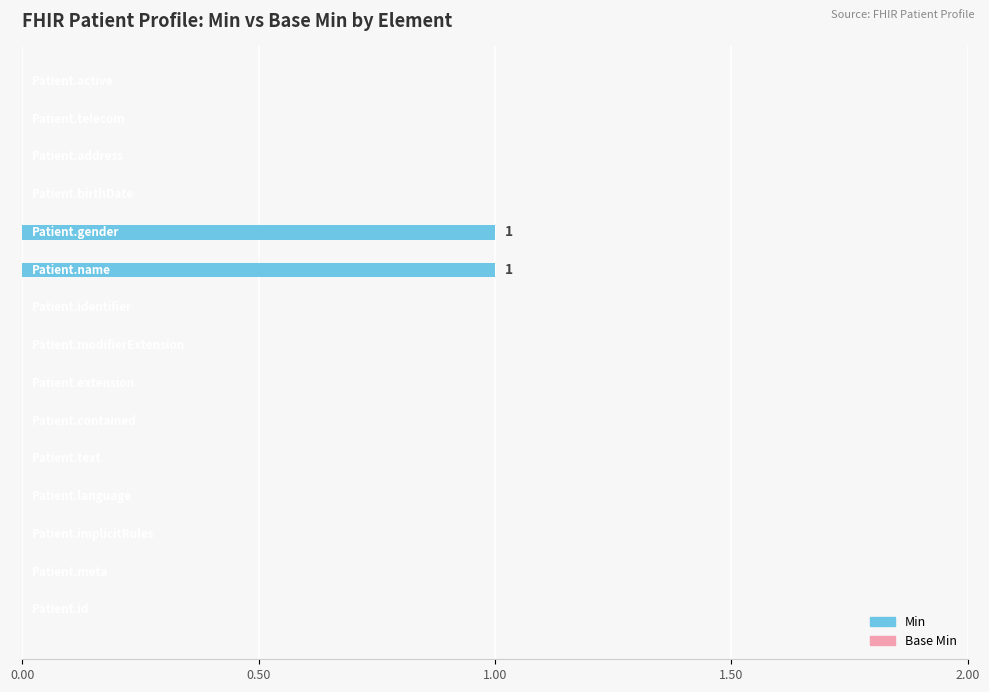

Are the bars horizontal?

Yes